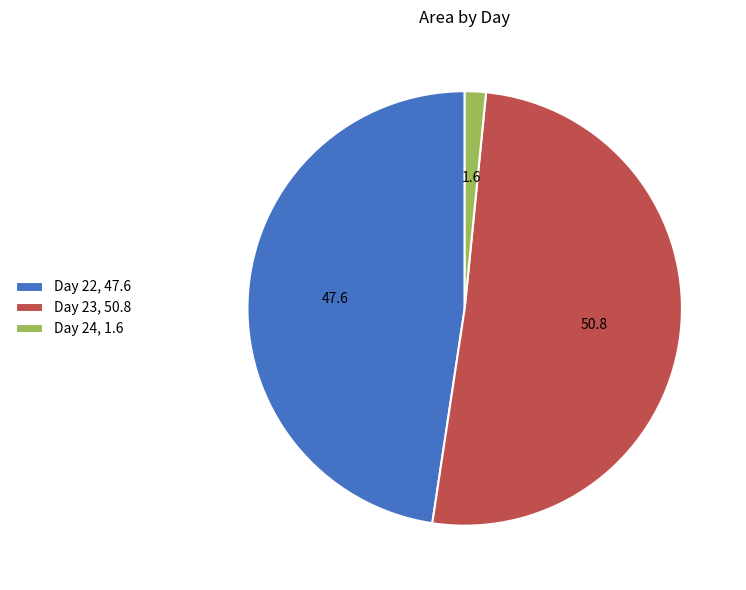

Does any single category account for the majority?

Yes